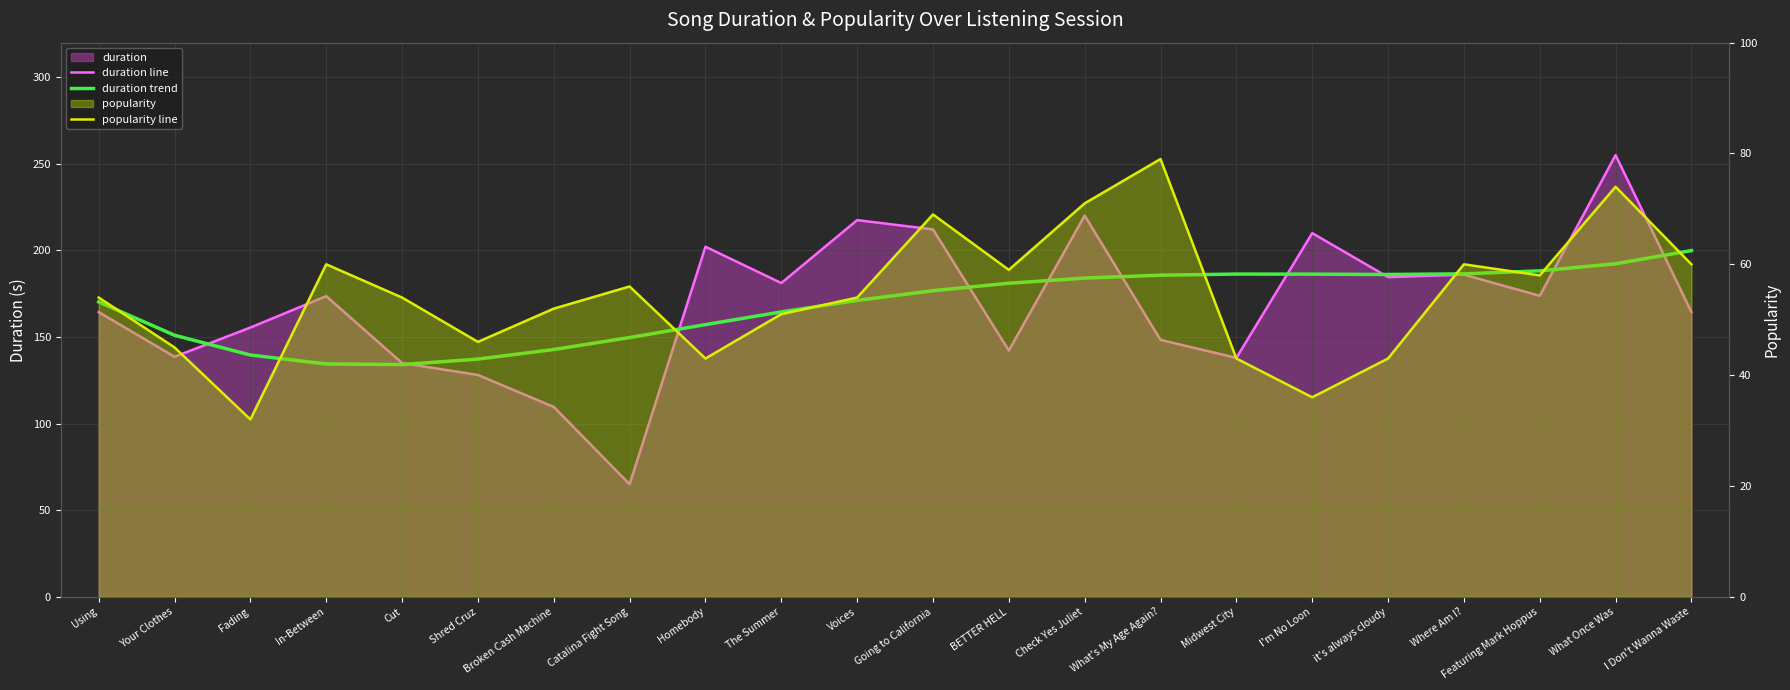

The duration trend series shows 176.7 at Going to California. True or false?

True